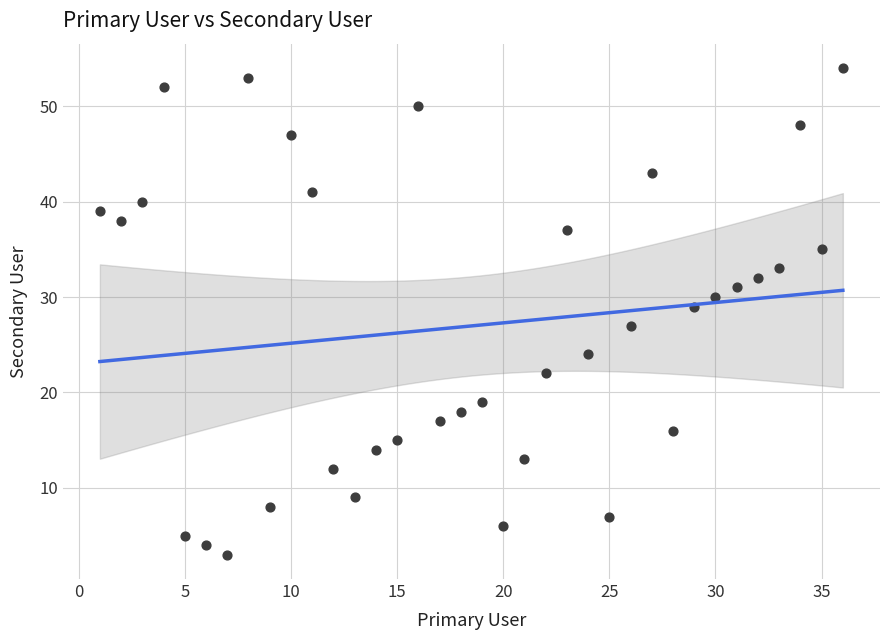

What is the range of Y values (max minus min)?

51